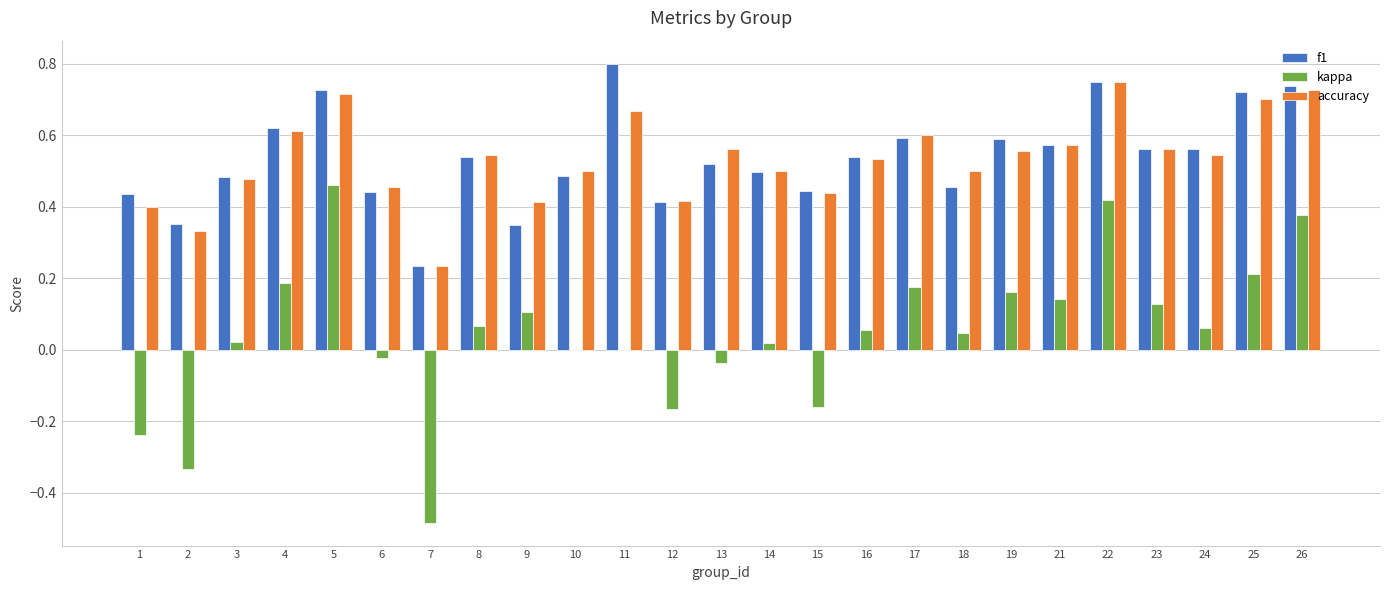

Which series has the largest range (max minus min)?

kappa